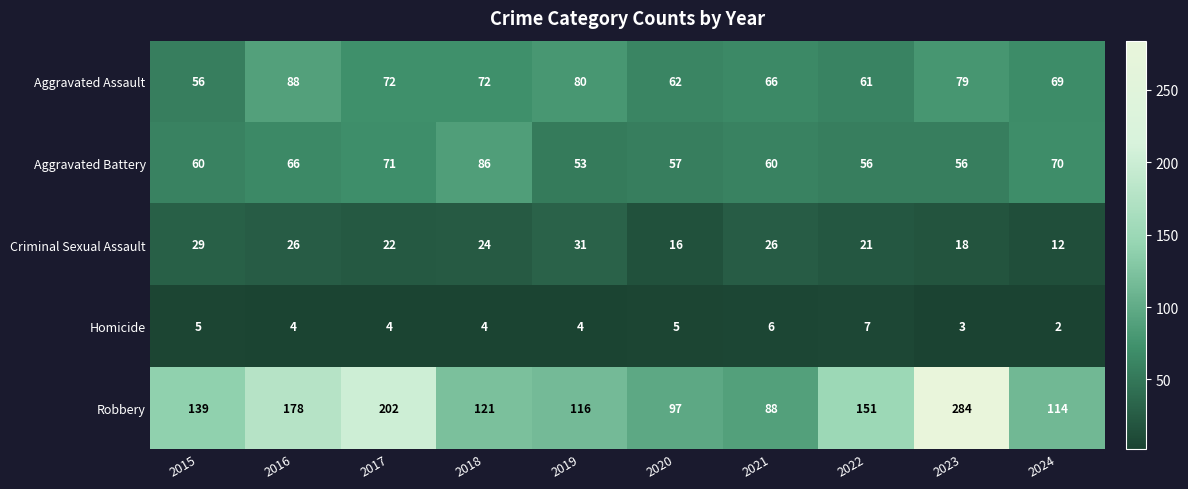

At which label is Aggravated Battery closest to 69?

2024